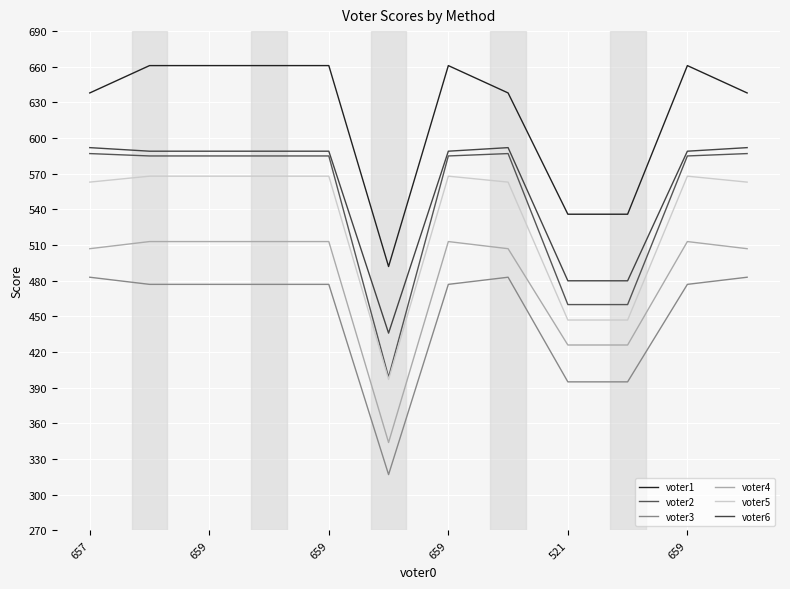

How many series are shown in this chart?

6